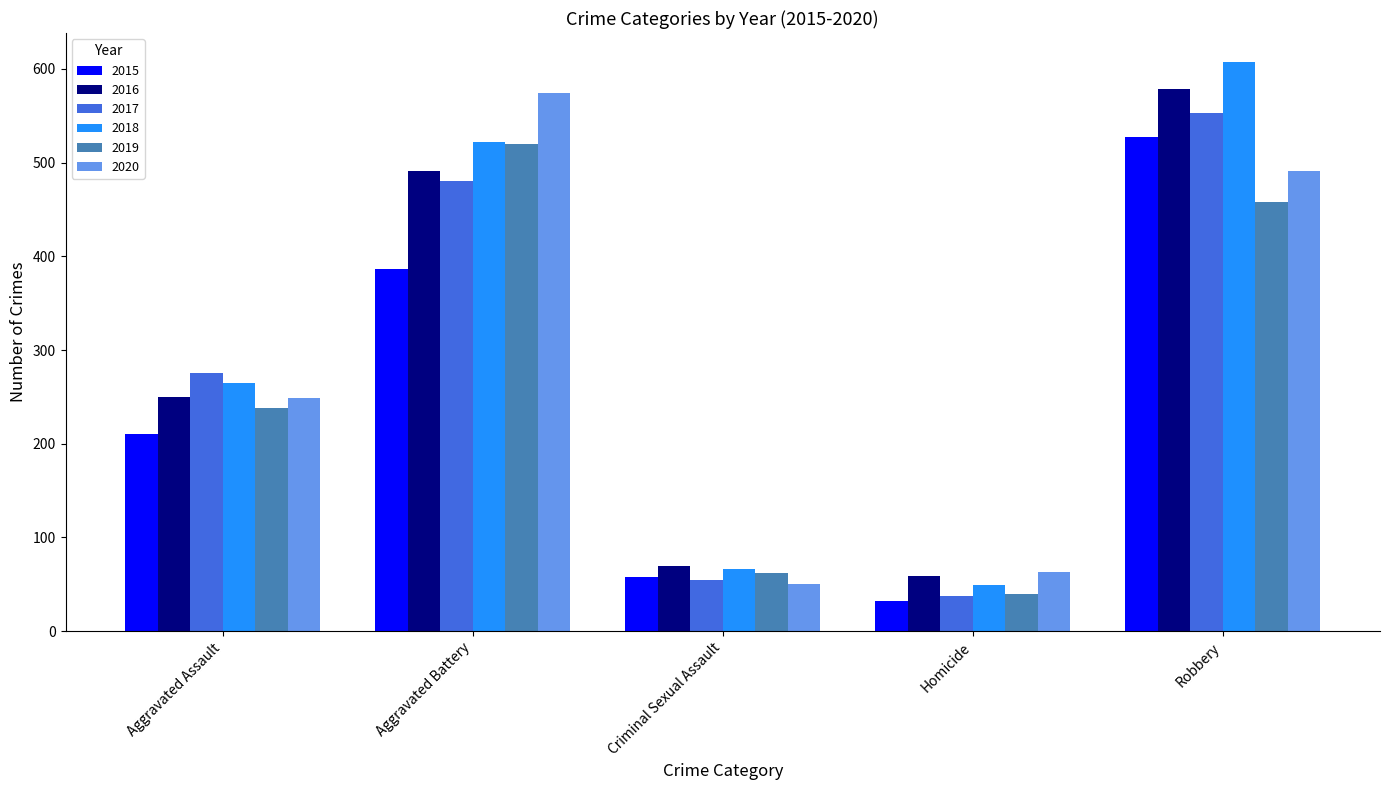

How many bars are there in each group?

6